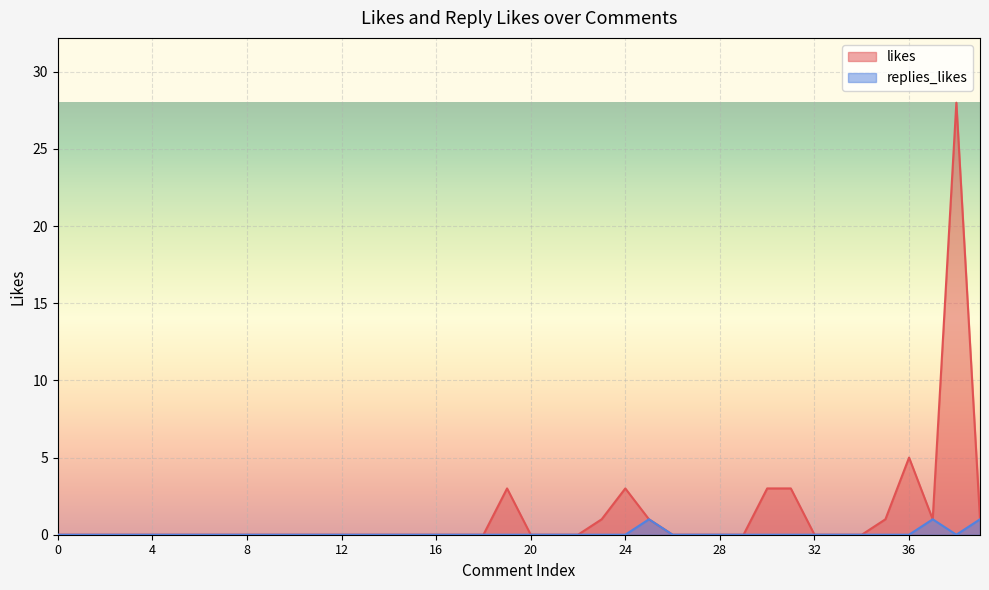

True or false: replies_likes has a value of 1 at 11.

False